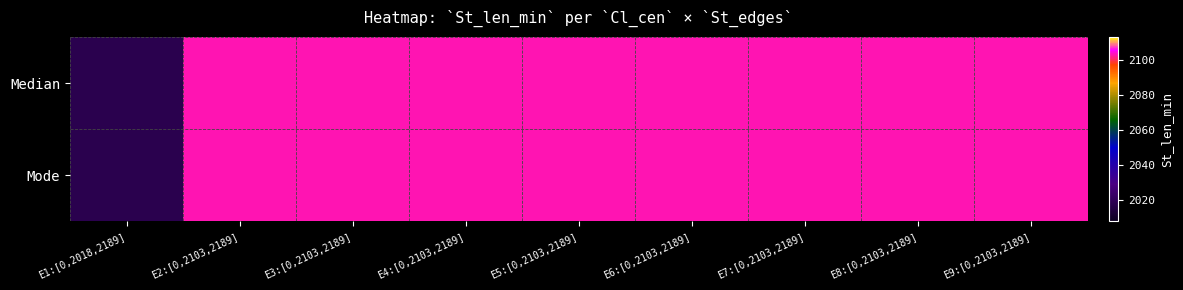

Reading left to right, list all the values displayed in this chart.

Median: E1:[0,2018,2189]=2018	E2:[0,2103,2189]=2103	E3:[0,2103,2189]=2103	E4:[0,2103,2189]=2103	E5:[0,2103,2189]=2103	E6:[0,2103,2189]=2103	E7:[0,2103,2189]=2103	E8:[0,2103,2189]=2103	E9:[0,2103,2189]=2103
Mode: E1:[0,2018,2189]=2018	E2:[0,2103,2189]=2103	E3:[0,2103,2189]=2103	E4:[0,2103,2189]=2103	E5:[0,2103,2189]=2103	E6:[0,2103,2189]=2103	E7:[0,2103,2189]=2103	E8:[0,2103,2189]=2103	E9:[0,2103,2189]=2103